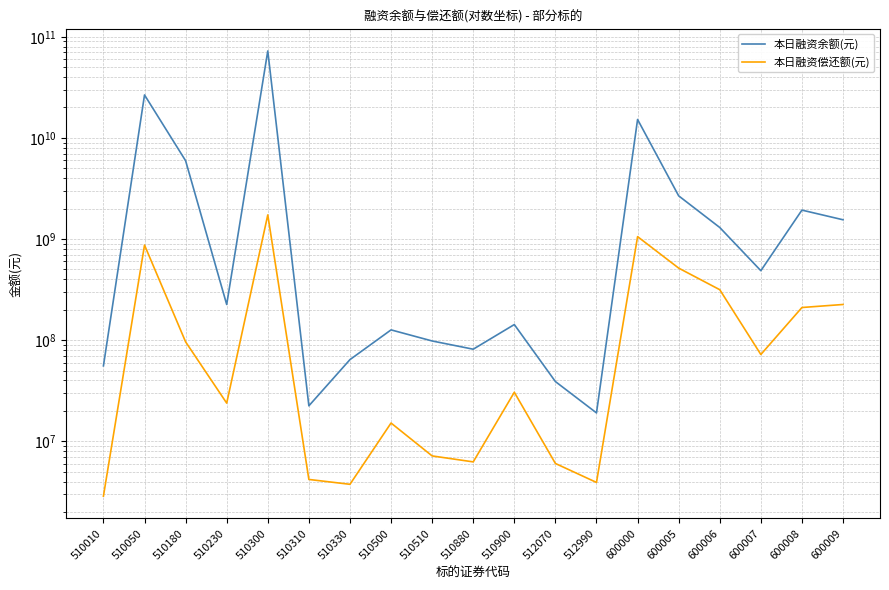

Rank the series by their average value, from lowest to highest.

本日融资偿还额(元), 本日融资余额(元)